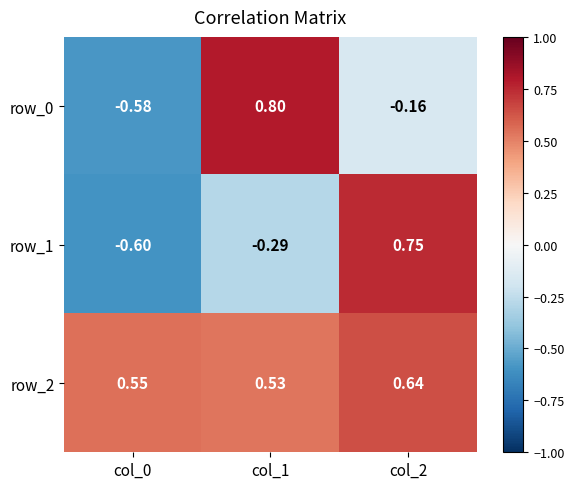

Rank the categories by row_0 value from lowest to highest.

col_0, col_2, col_1